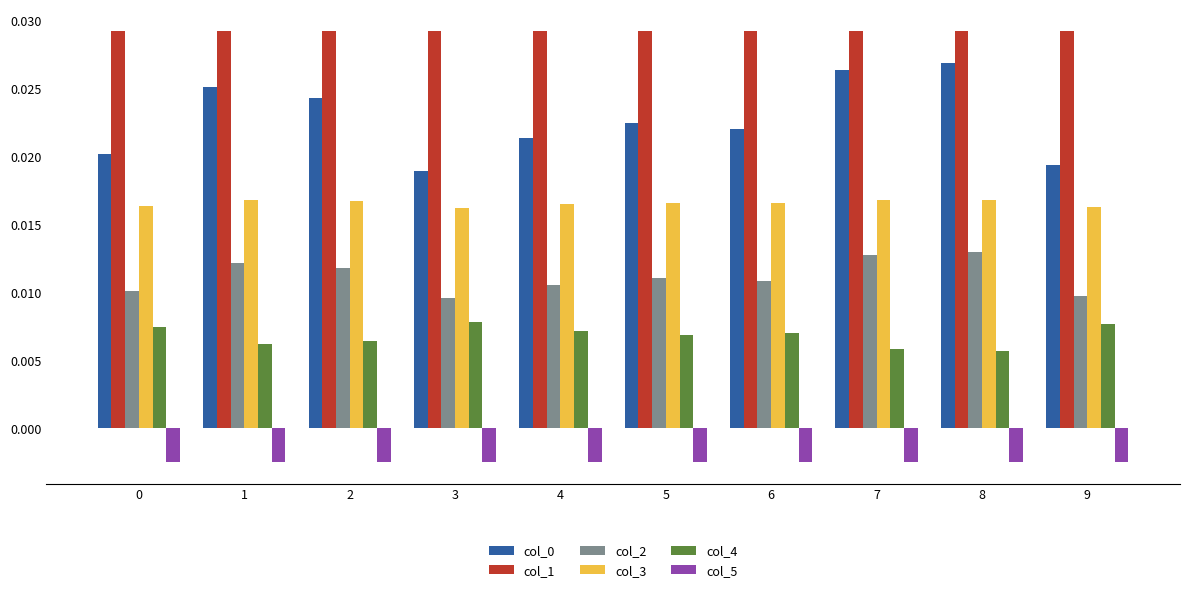

Is the value of col_1 at 7 greater than the value of col_4 at 4?

Yes